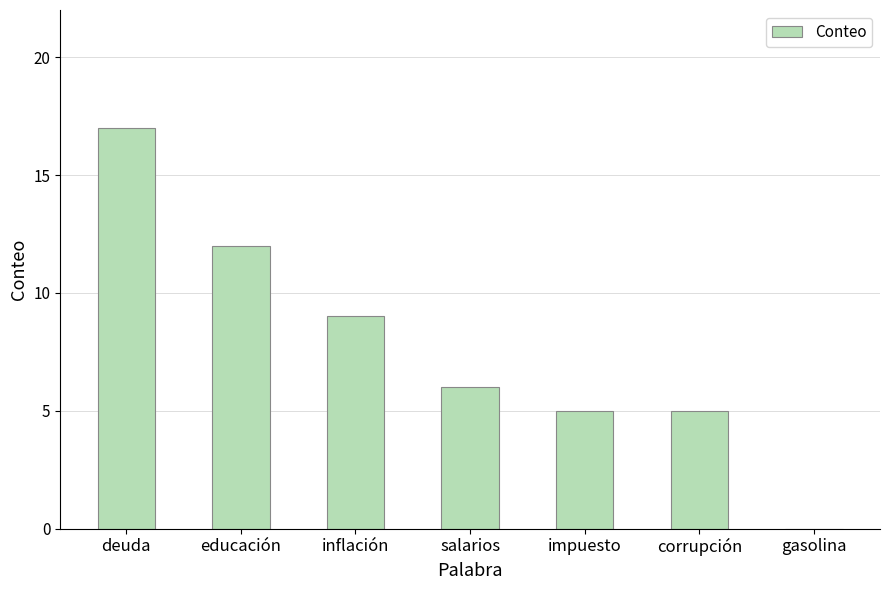

Is it true that the value at deuda is 17?

True